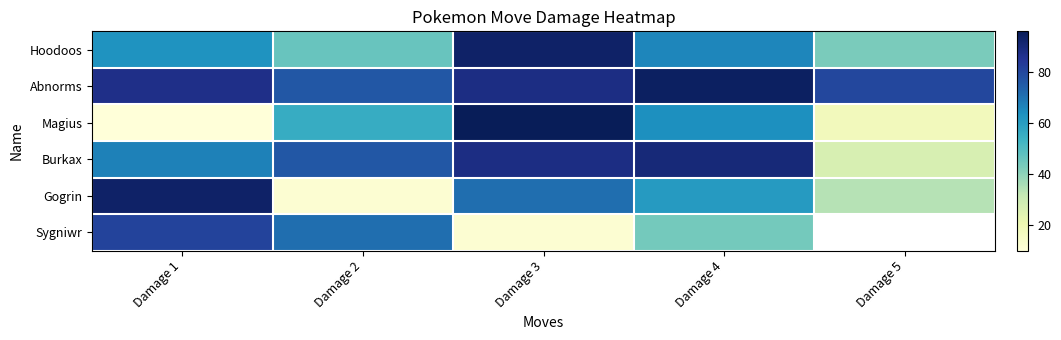

Is it true that Magius equals 56.0 at Damage 2?

True